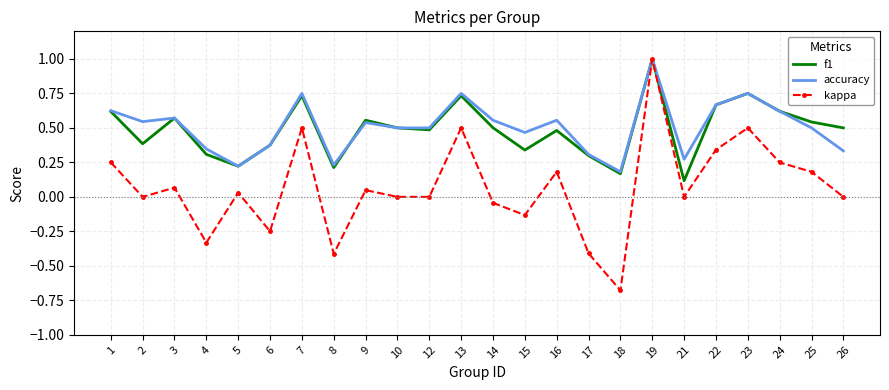

At which category does f1 reach its first local valley?

2